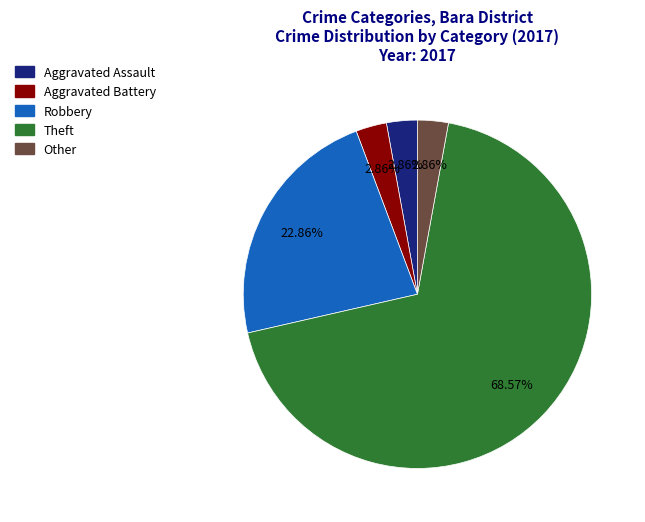

True or false: Aggravated Battery accounts for 3% of the total.

True